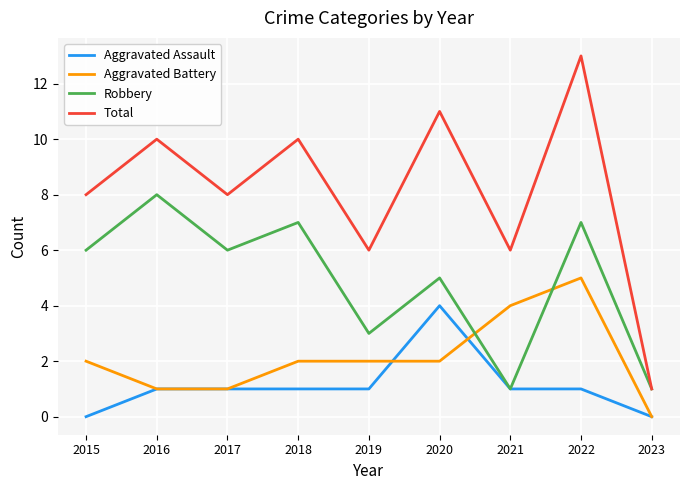

Between 2015 and 2021, which series saw the biggest shift?

Robbery